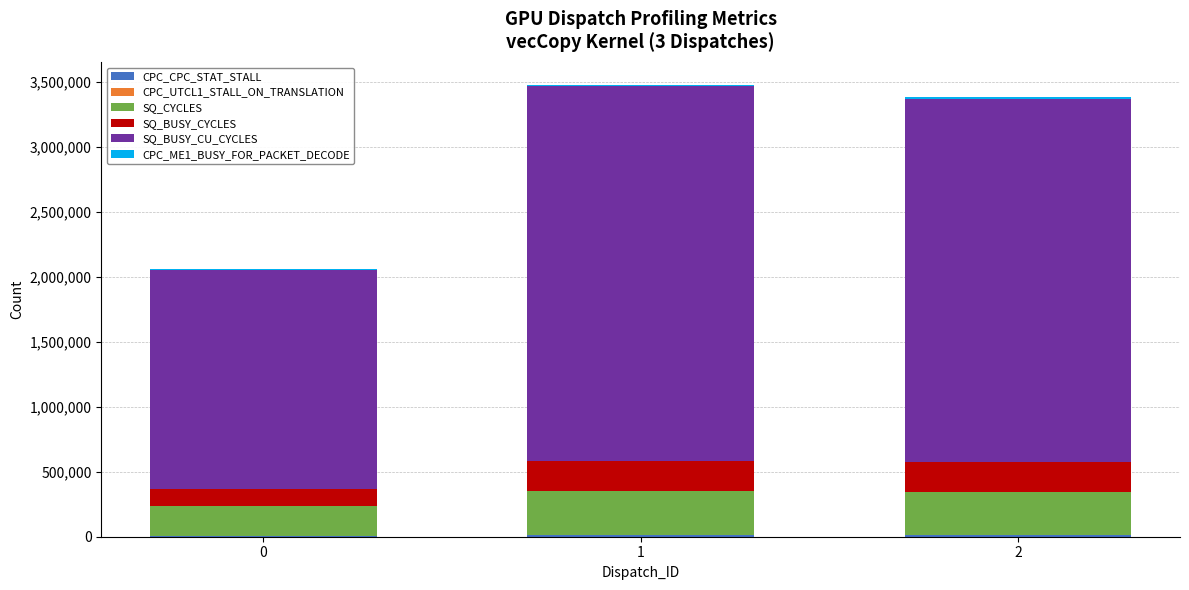

Where does the CPC_ME1_BUSY_FOR_PACKET_DECODE series first go above 14267?

1